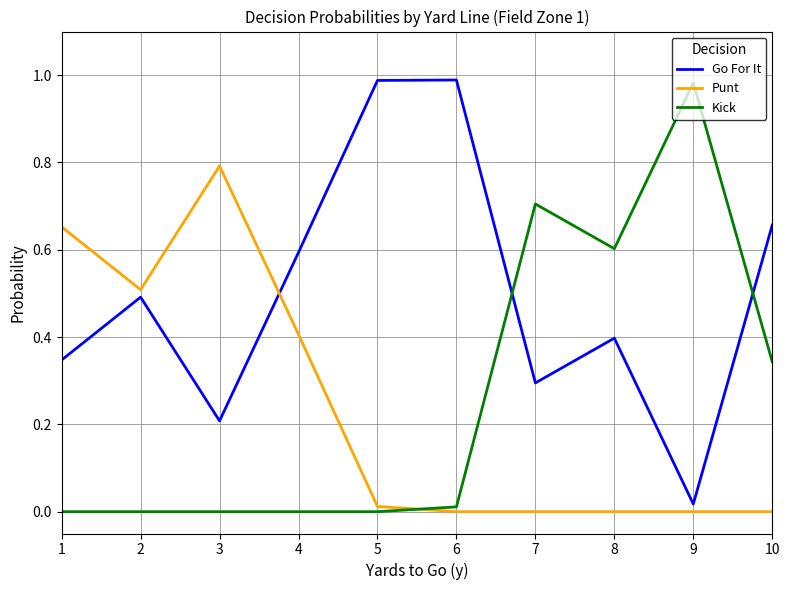

Does the chart display data point markers on the line(s)?

No